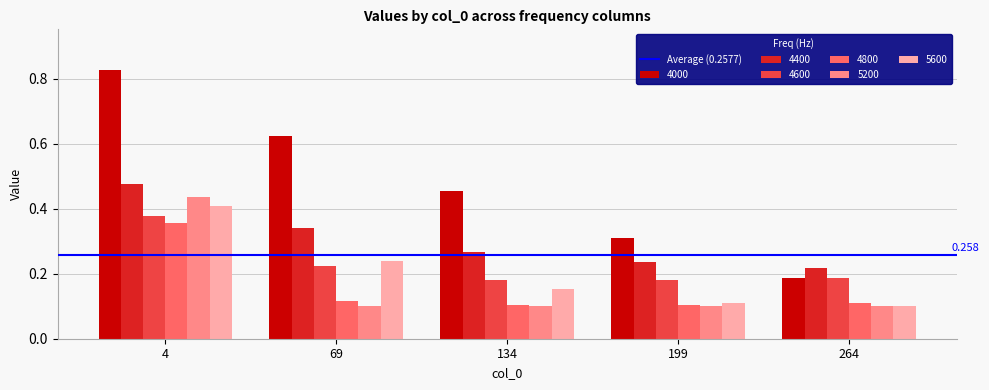

Which category has the highest value across all series?

4